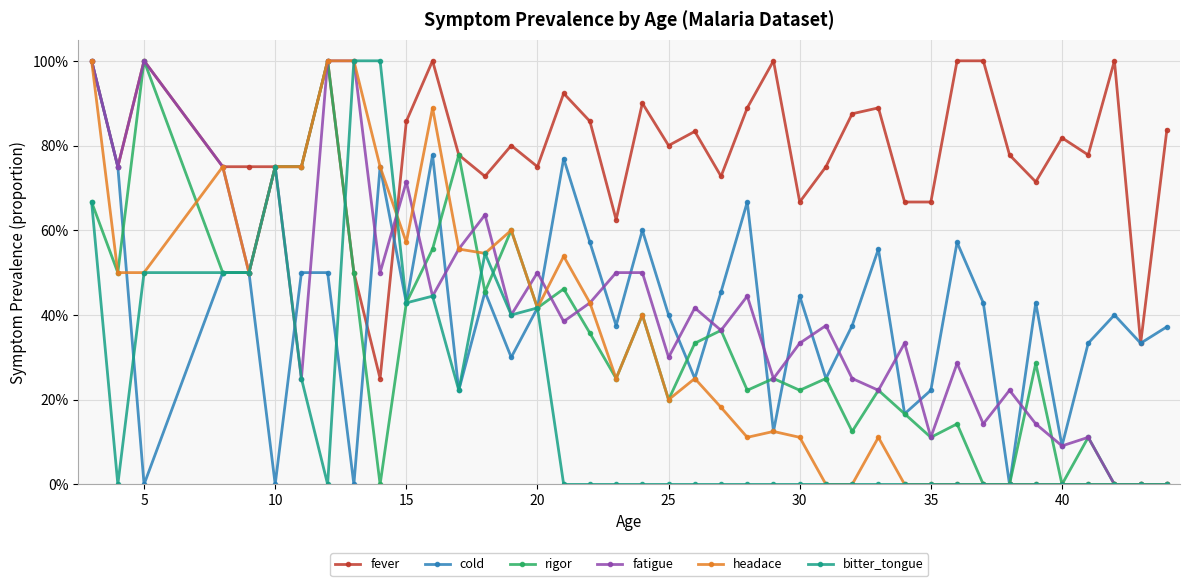

What is the value of the cold point at the 32nd from the left?

0.6